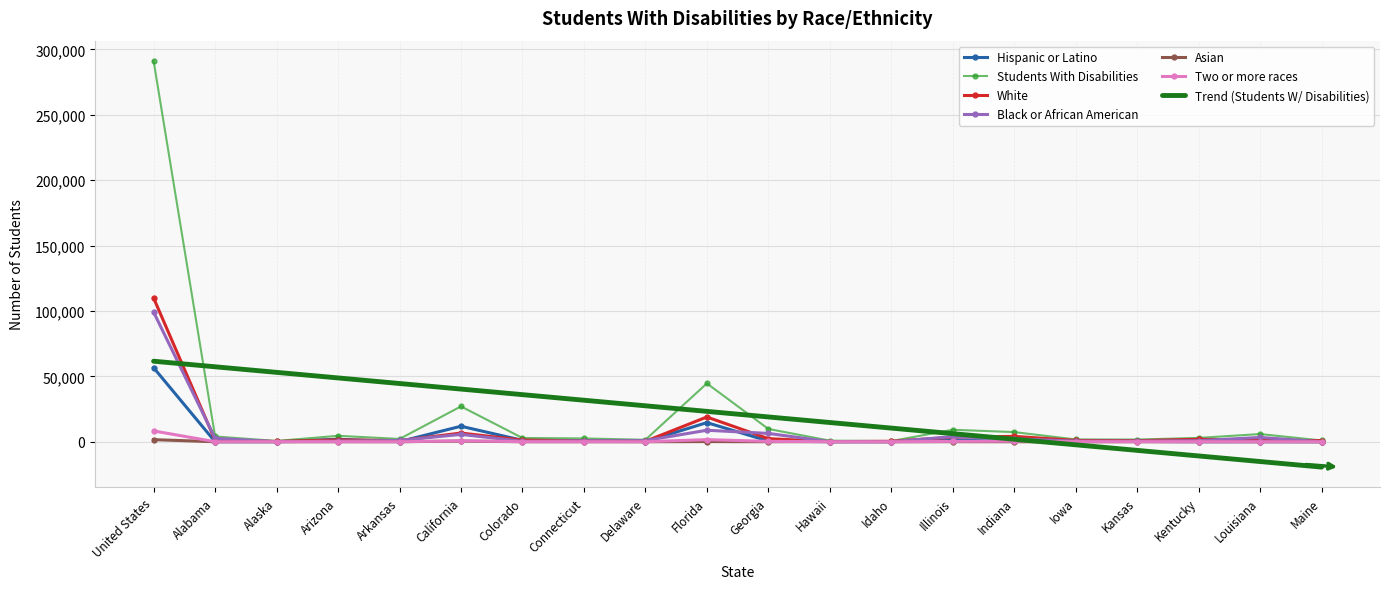

List the series in order of their peak value, lowest first.

Asian, Two or more races, Hispanic or Latino, Trend (Students W/ Disabilities), Black or African American, White, Students With Disabilities